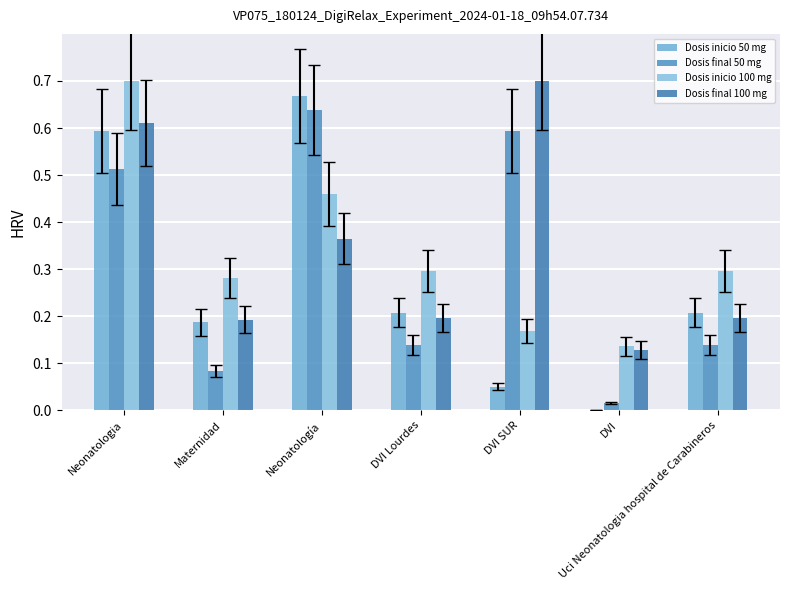

Which label corresponds to the smallest value in the chart?

DVI